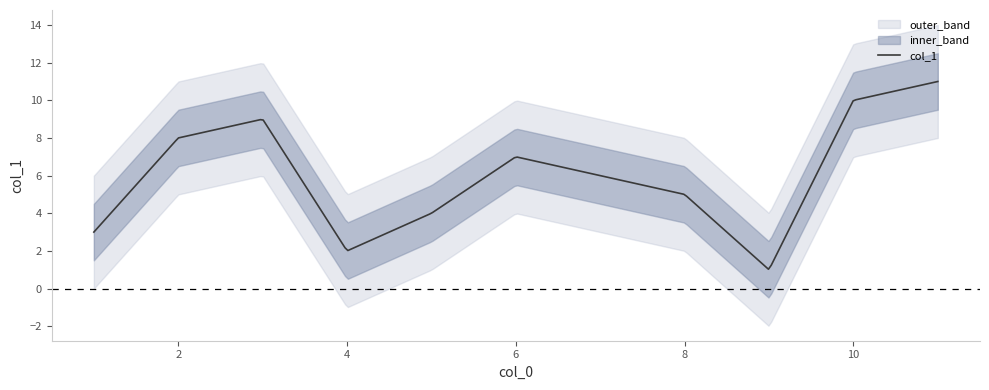

List the labels in order of value, smallest first.

9, 4, 1, 5, 8, 7, 6, 2, 3, 10, 11